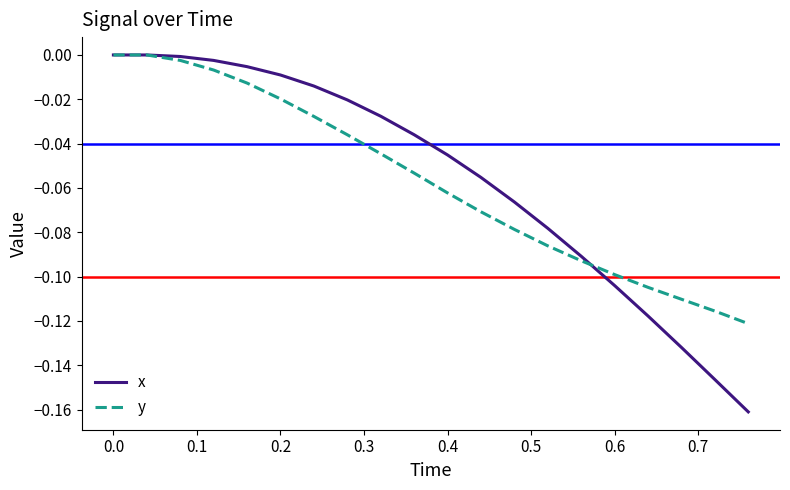

Which series has the widest spread of values?

x